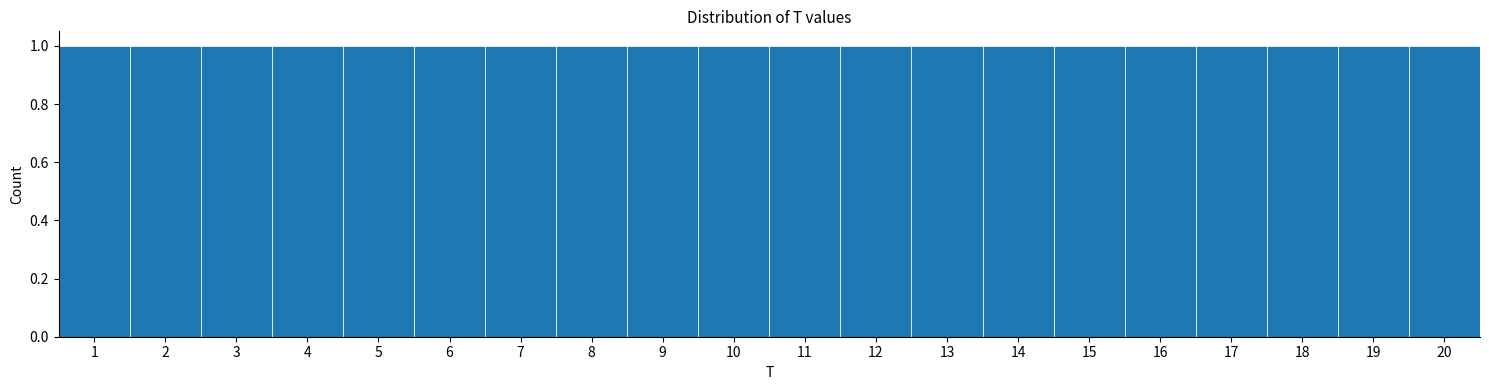

Reading left to right, transcribe this chart: for each bar, give the range it covers on the x-axis and its height. The values are not printed on the chart, so give them approximately, as read against the axis.

0.5 to 1.5: 1
1.5 to 2.5: 1
2.5 to 3.5: 1
3.5 to 4.5: 1
4.5 to 5.5: 1
5.5 to 6.5: 1
6.5 to 7.5: 1
7.5 to 8.5: 1
8.5 to 9.5: 1
9.5 to 10.5: 1
10.5 to 11.5: 1
11.5 to 12.5: 1
12.5 to 13.5: 1
13.5 to 14.5: 1
14.5 to 15.5: 1
15.5 to 16.5: 1
16.5 to 17.5: 1
17.5 to 18.5: 1
18.5 to 19.5: 1
19.5 to 20.5: 1